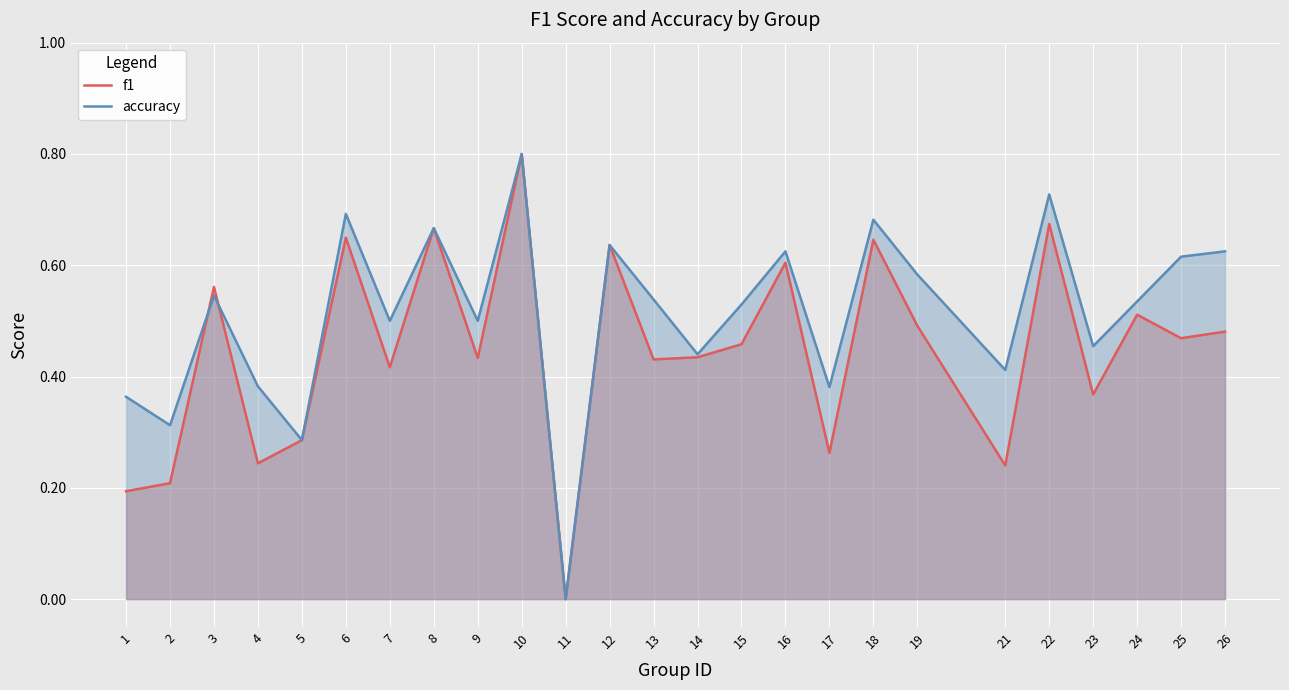

How many data points in accuracy are above 0?

24